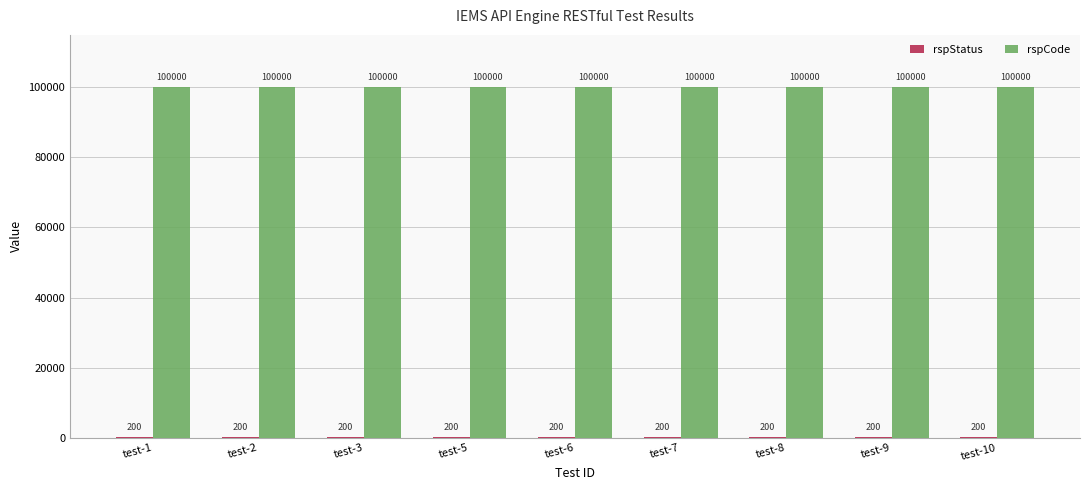

What is the maximum value shown in the chart?

100000